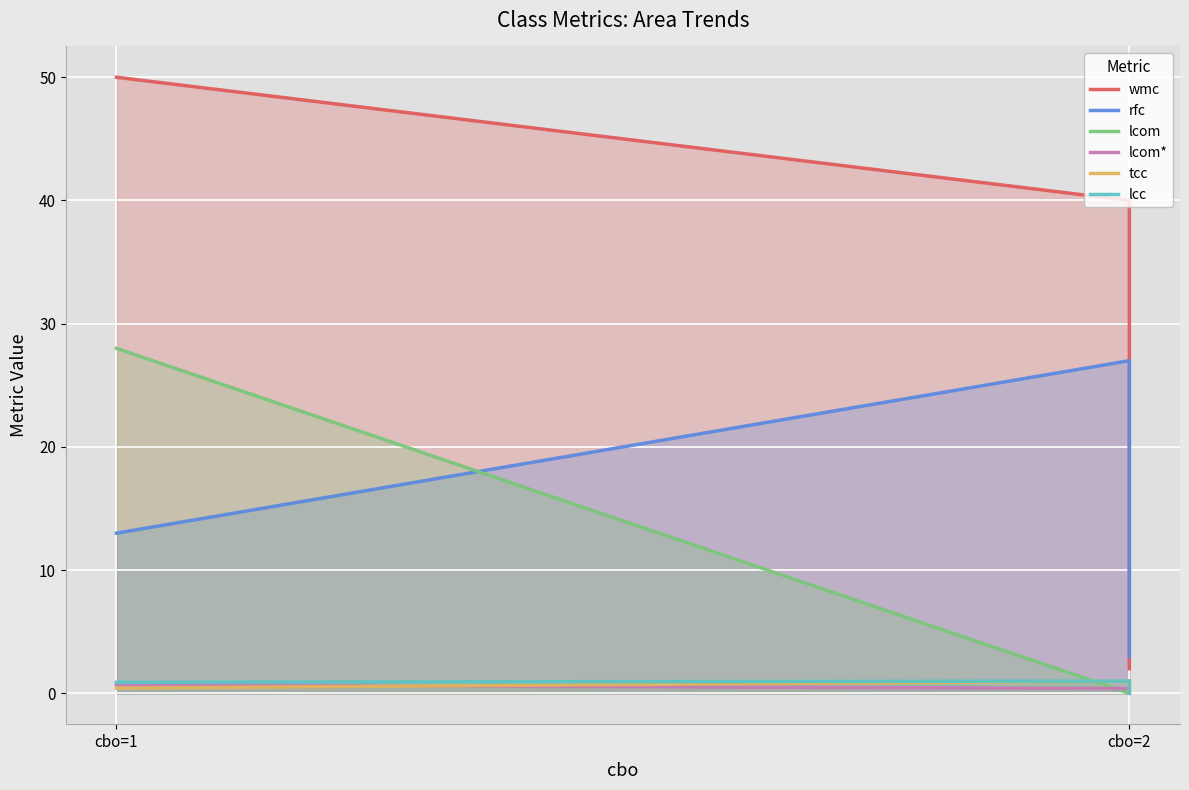

How many lines are shown in the chart?

6